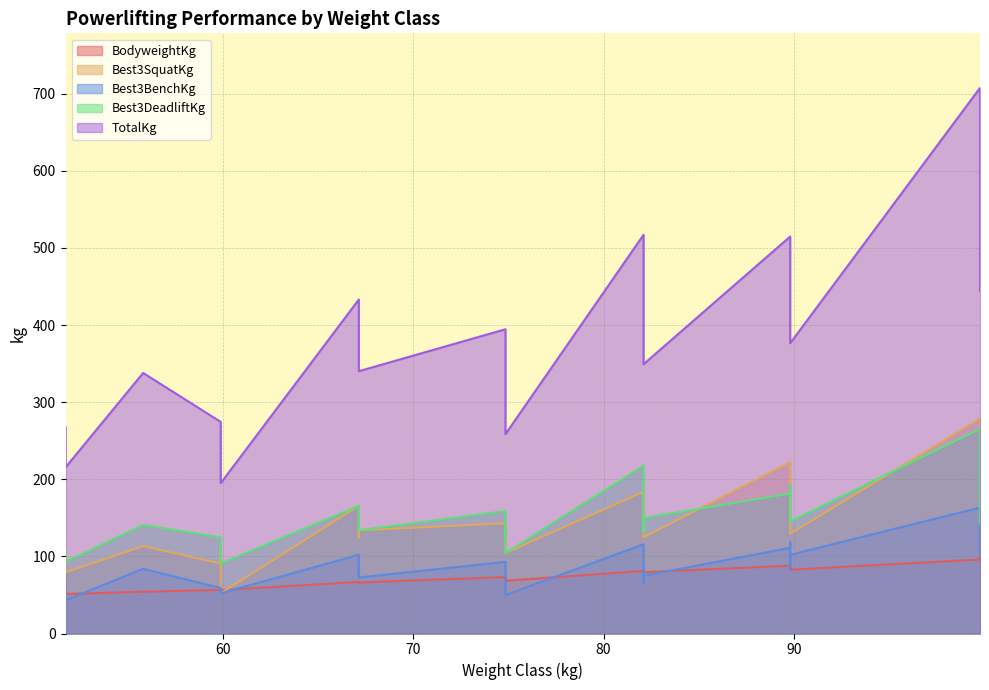

True or false: Best3BenchKg has more than 2 points higher than both neighbors.

True